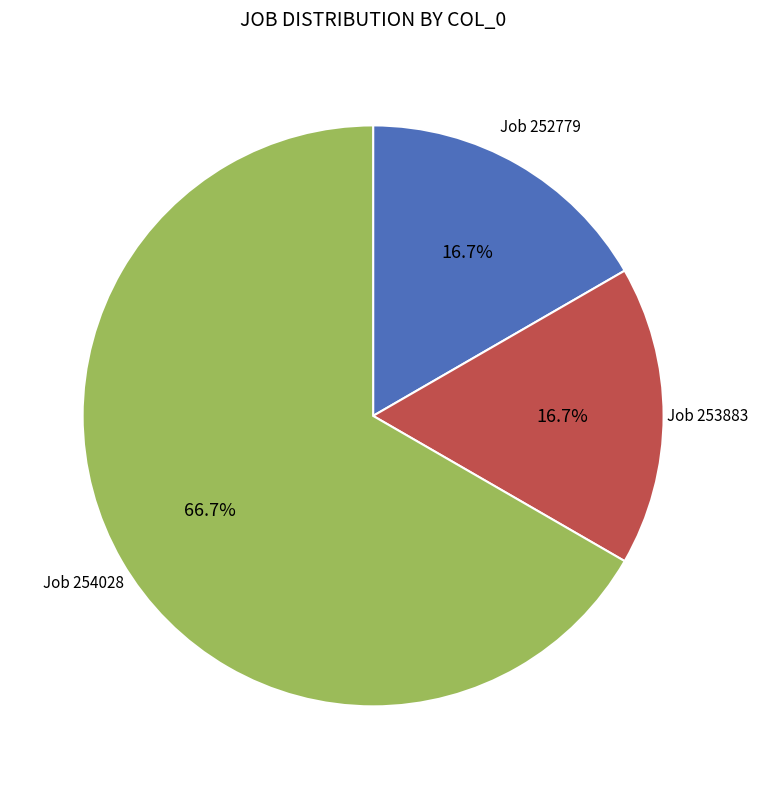

Is there a majority slice in this chart?

Yes